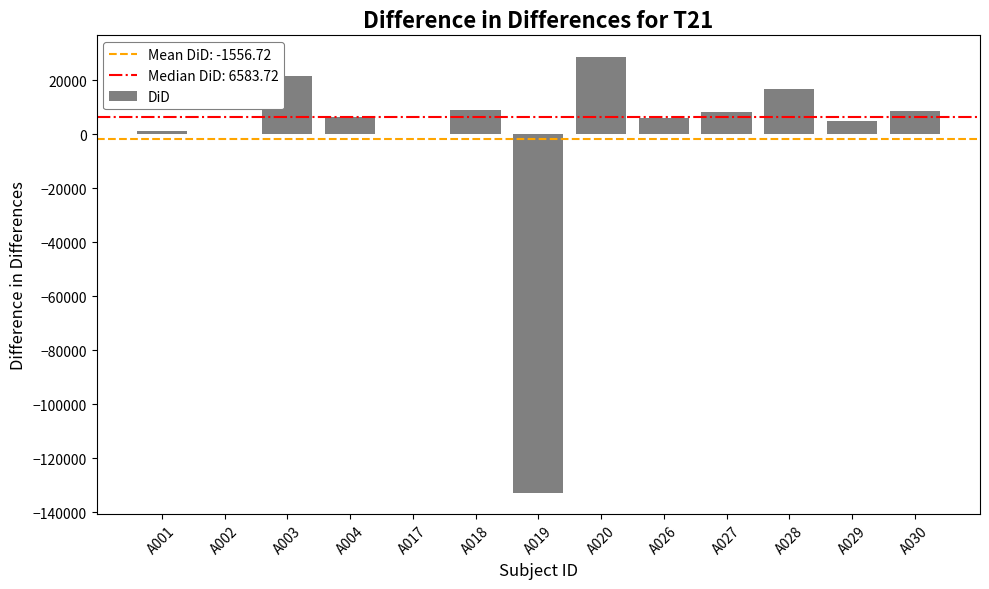

What is the difference between the values at A026 and A004?

428.7